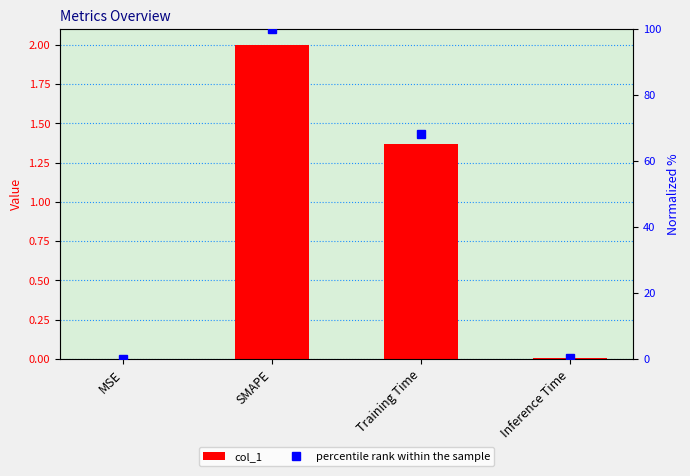

Rank the series by their average value, from lowest to highest.

col_1, percentile rank within the sample